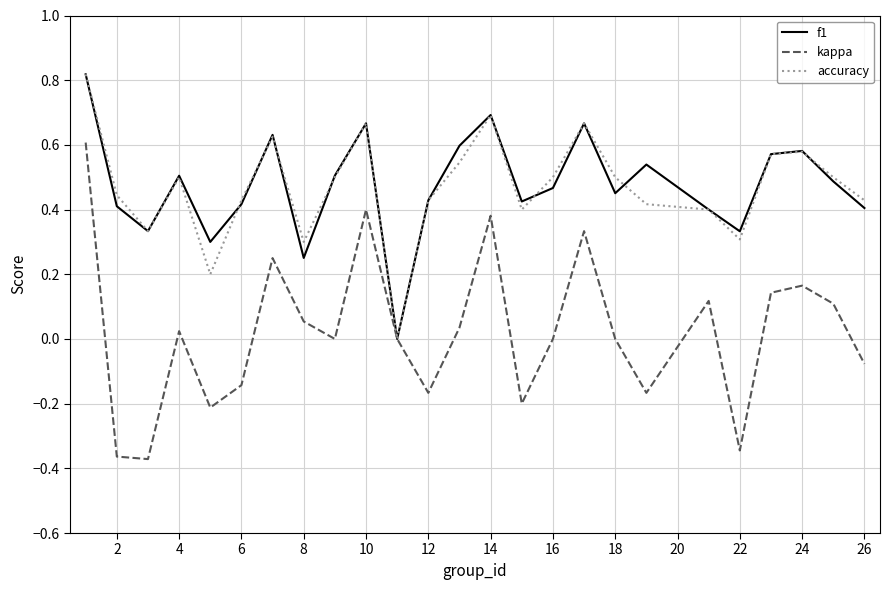

Which series has the largest range (max minus min)?

kappa